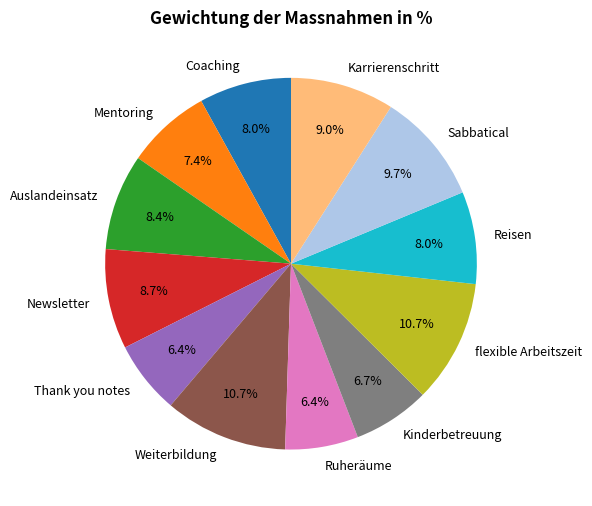

What percentage is NOT represented by Sabbatical?

90.3%